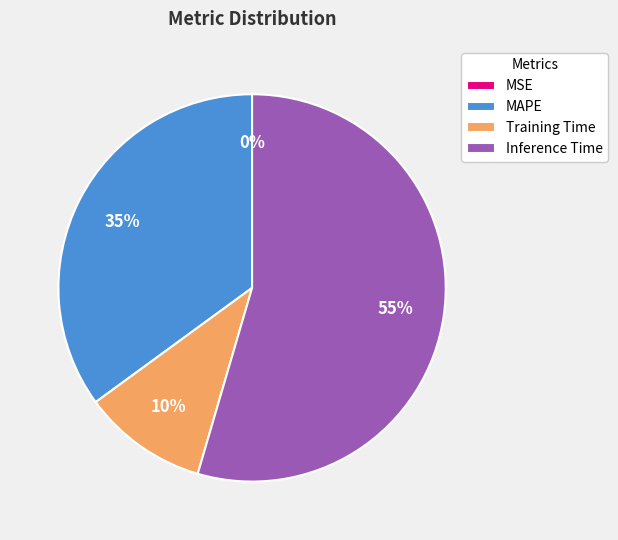

Which slice is the largest?

Inference Time